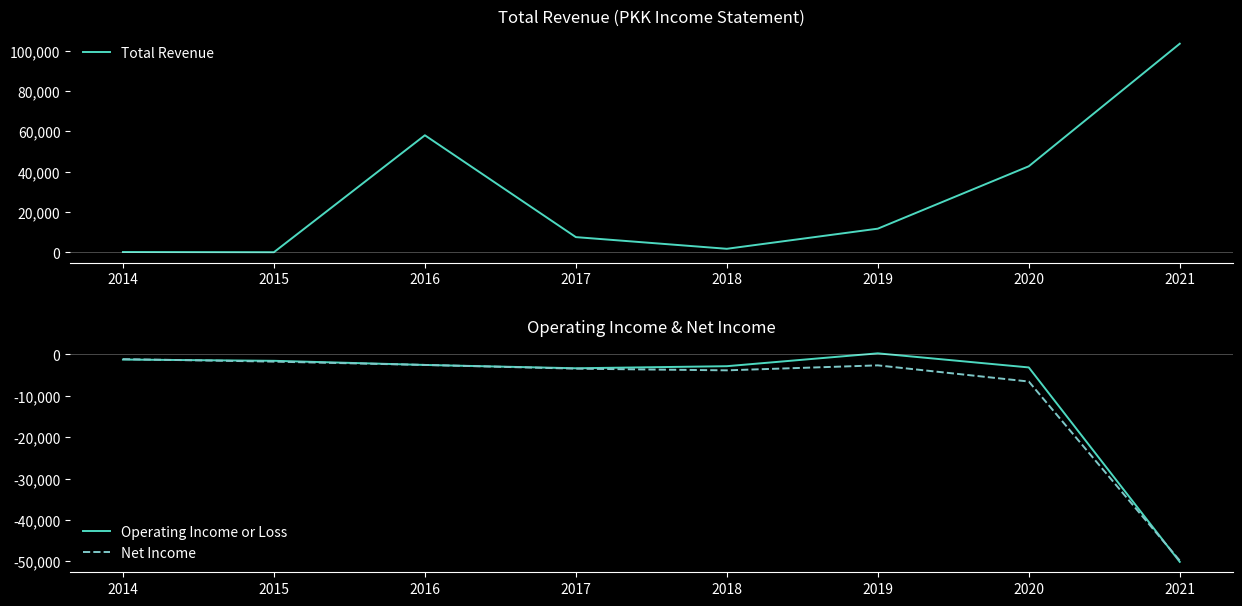

Is it true that Net Income equals -1521 at 2016?

False